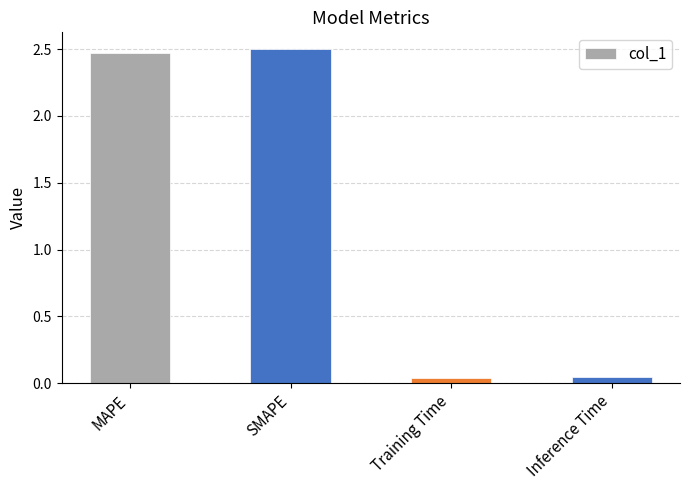

Approximately how many times larger is the value at MAPE compared to SMAPE?

1.0